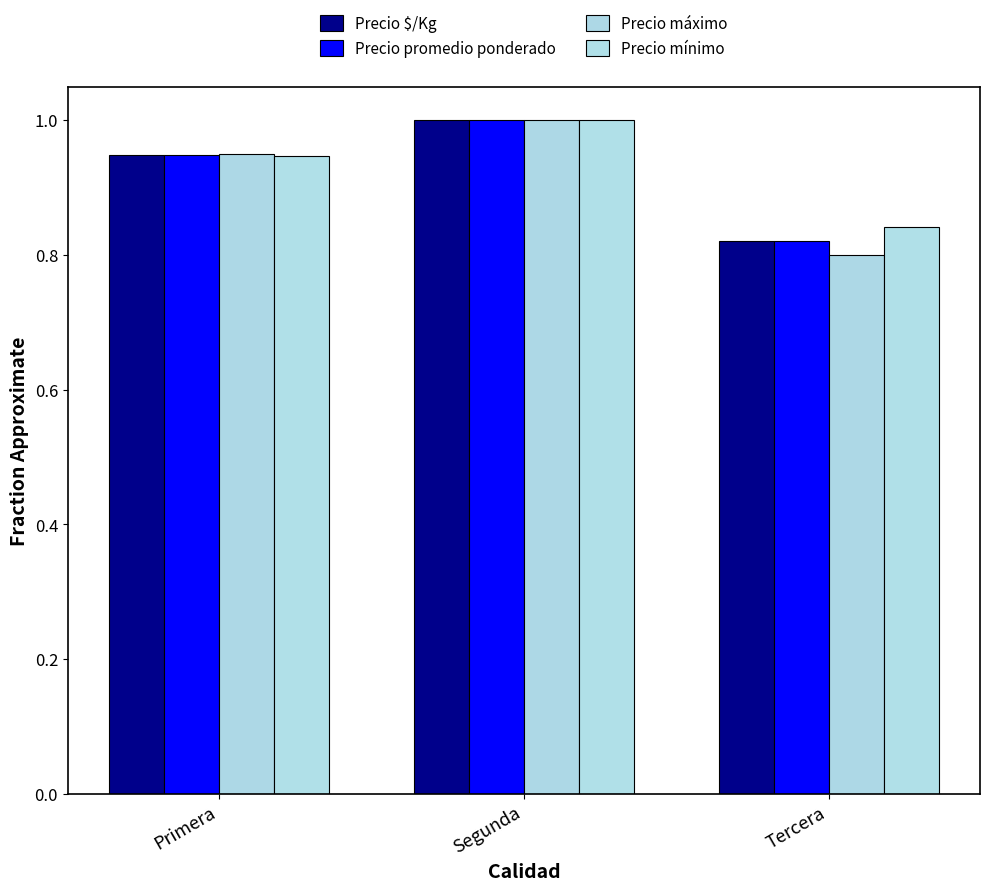

What is the sum of all Precio máximo values?

2.8